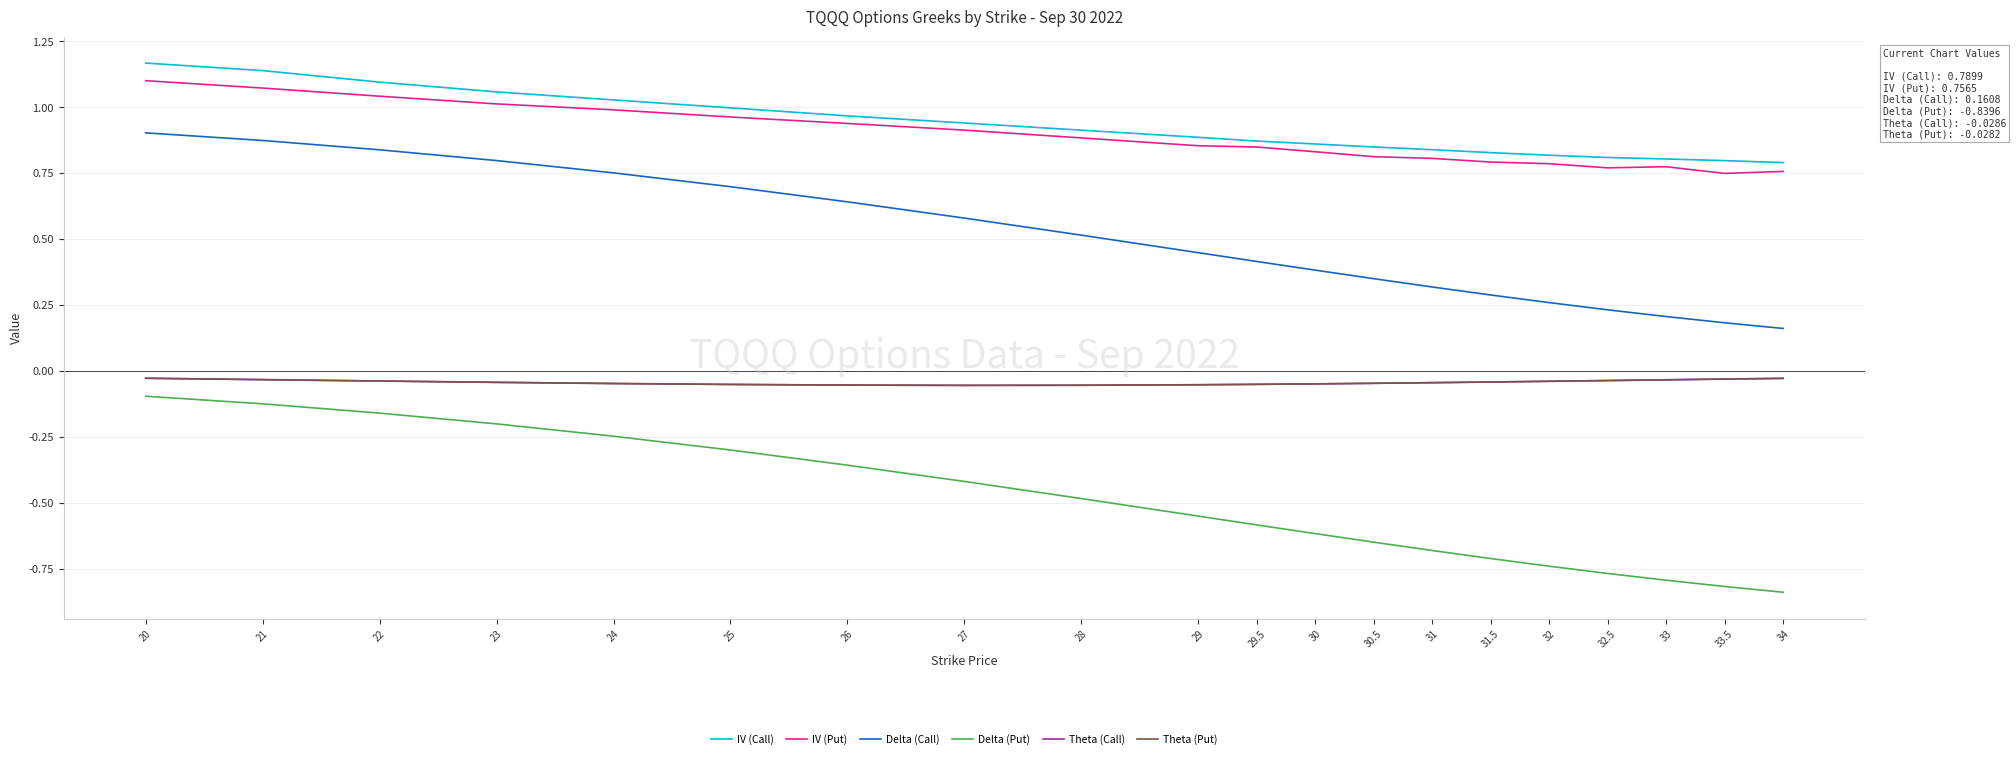

What is the sum of the IV (Put) values at 31.5 and 26?

1.7